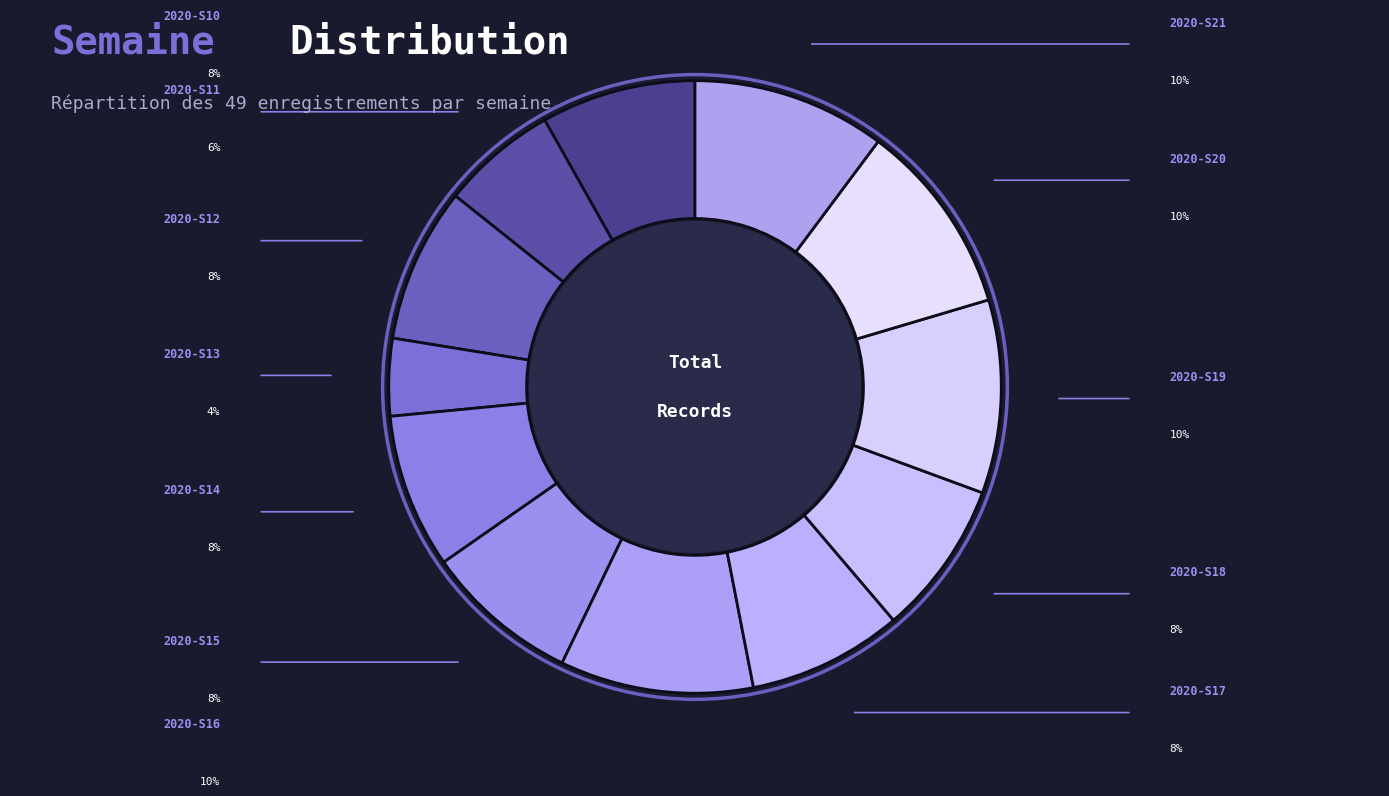

What is the smallest slice in the pie chart?

2020-S13